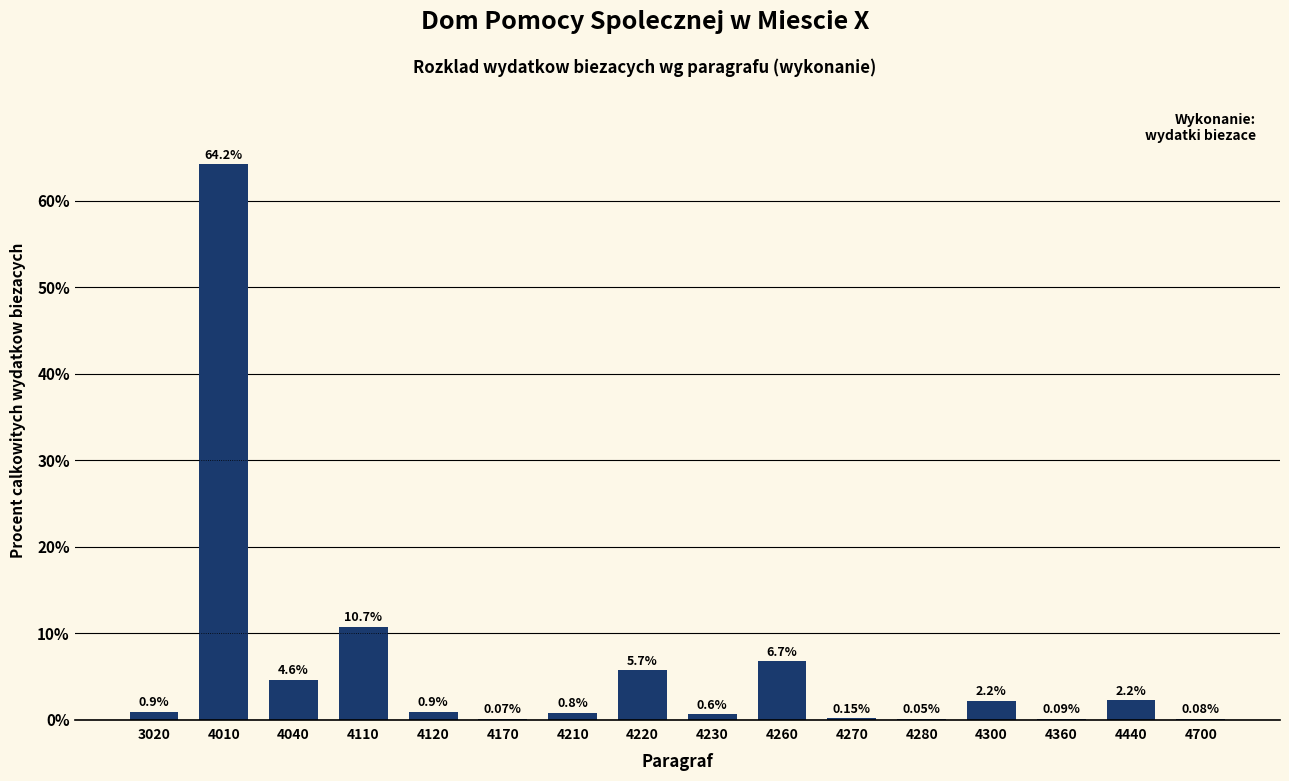

What is the change in value from 4110 to 4280?

-10.6